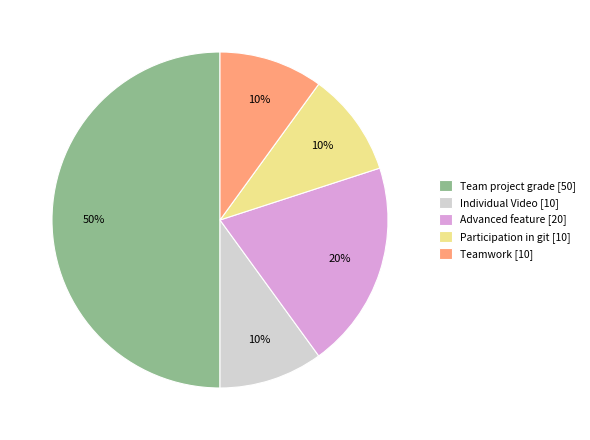

To the nearest percent, what is the combined percentage of Advanced feature and Participation in git?

30%